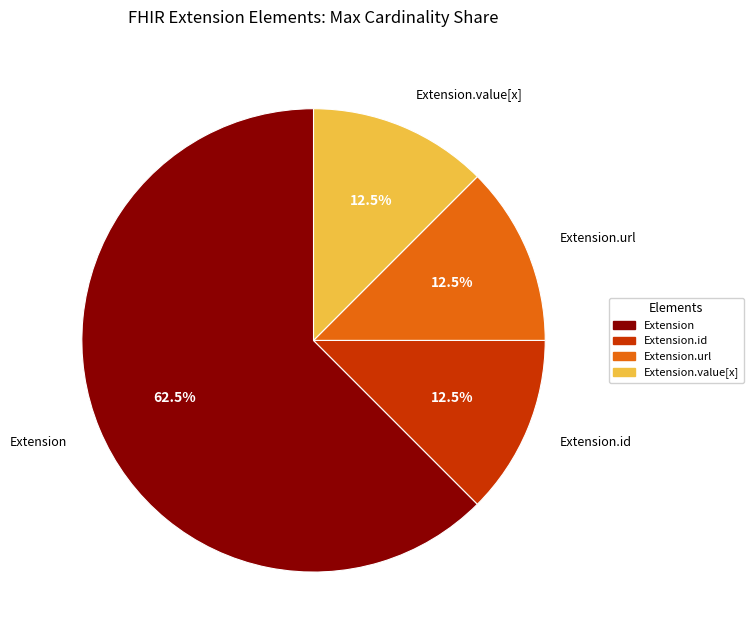

How many slices are in this pie chart?

4